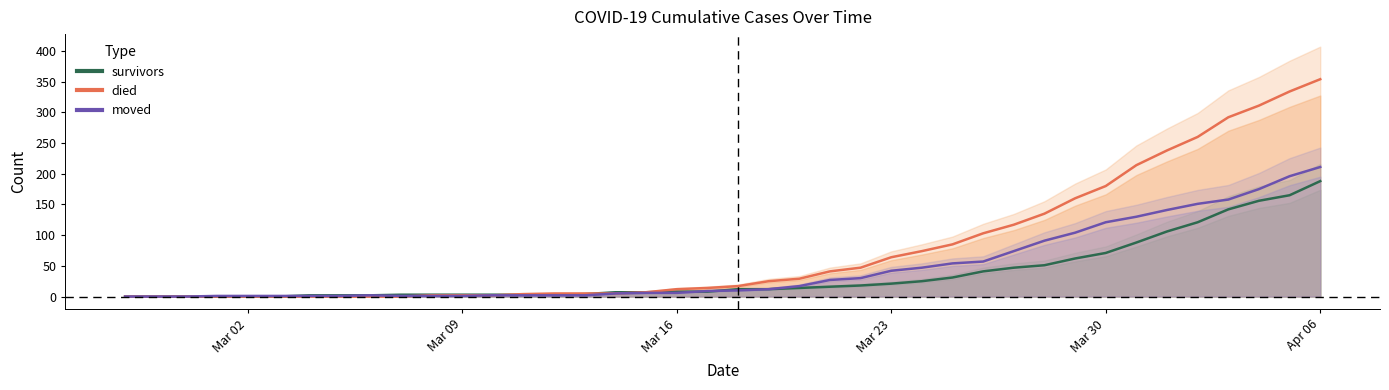

Rank the series by their average value, from lowest to highest.

survivors, moved, died